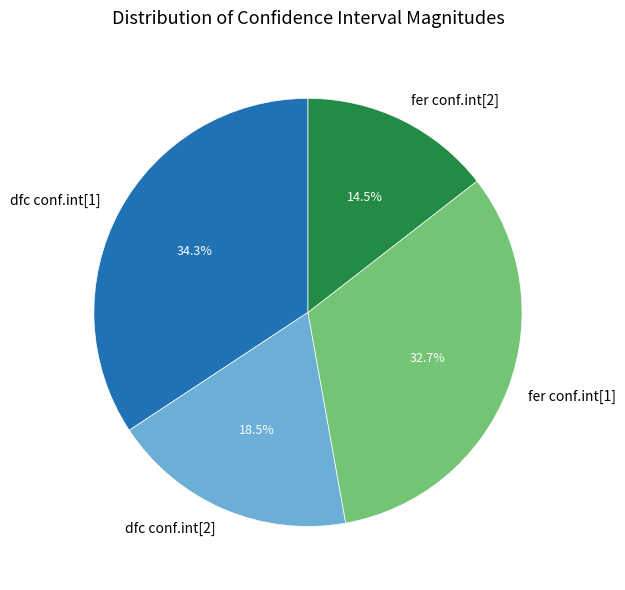

Rank the categories by value from lowest to highest.

fer conf.int[2], dfc conf.int[2], fer conf.int[1], dfc conf.int[1]